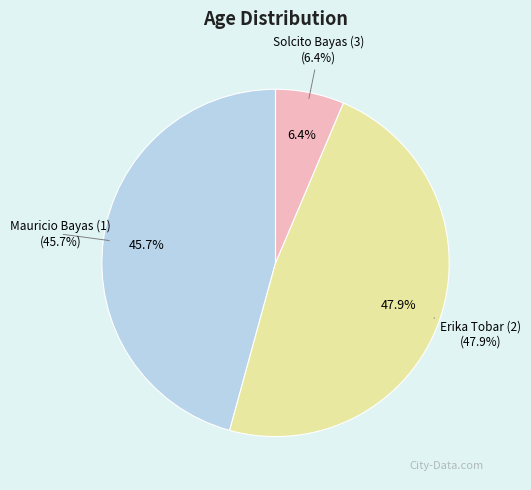

Does any single category account for the majority?

No